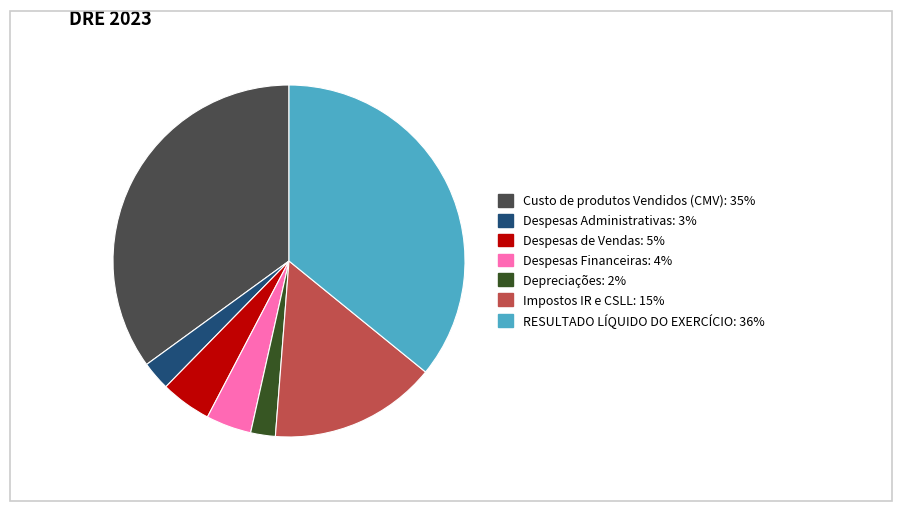

Does Despesas Financeiras account for over 50% of the chart?

No